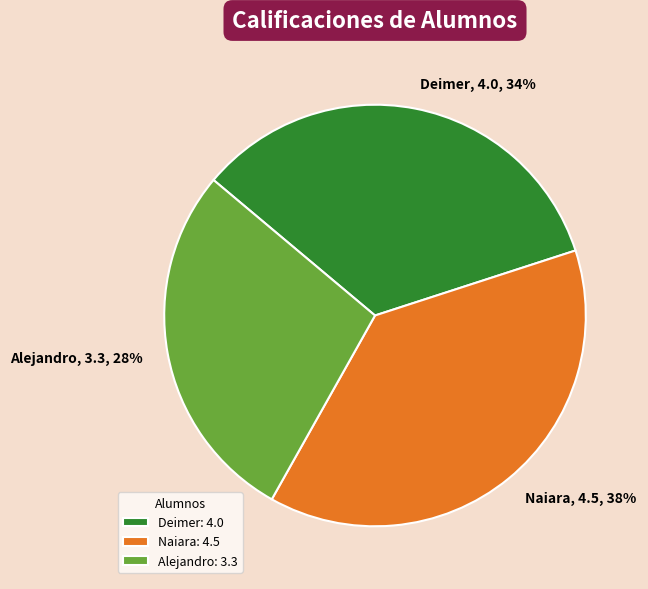

To the nearest percent, what is the average slice percentage?

33%